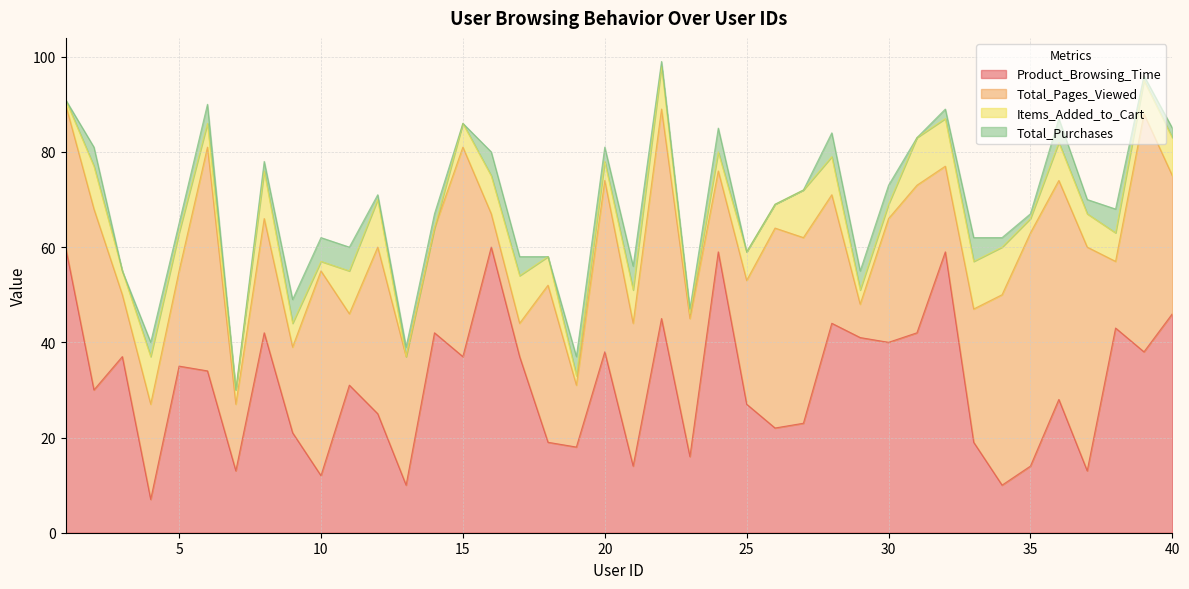

Between 13 and 31, which series saw the biggest shift?

Product_Browsing_Time